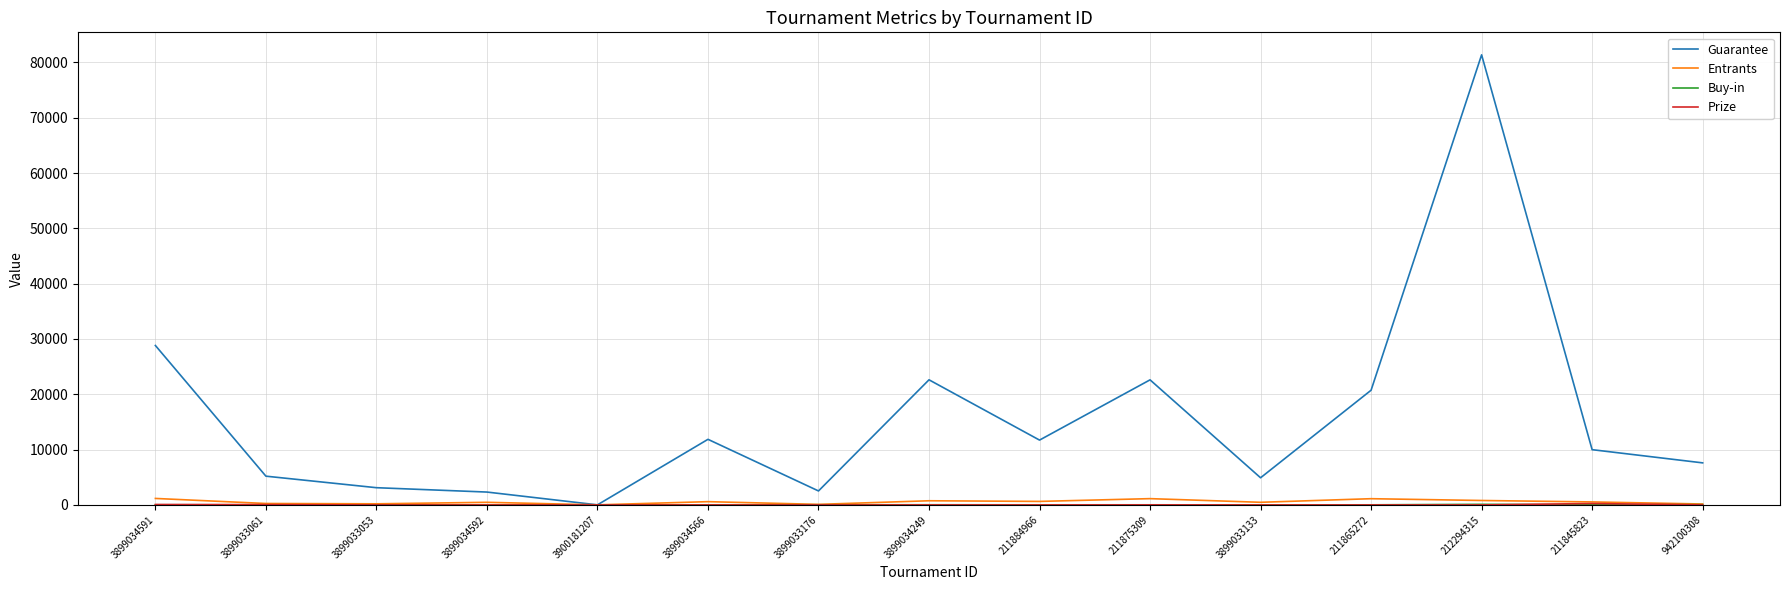

Which series has the widest spread of values?

Guarantee